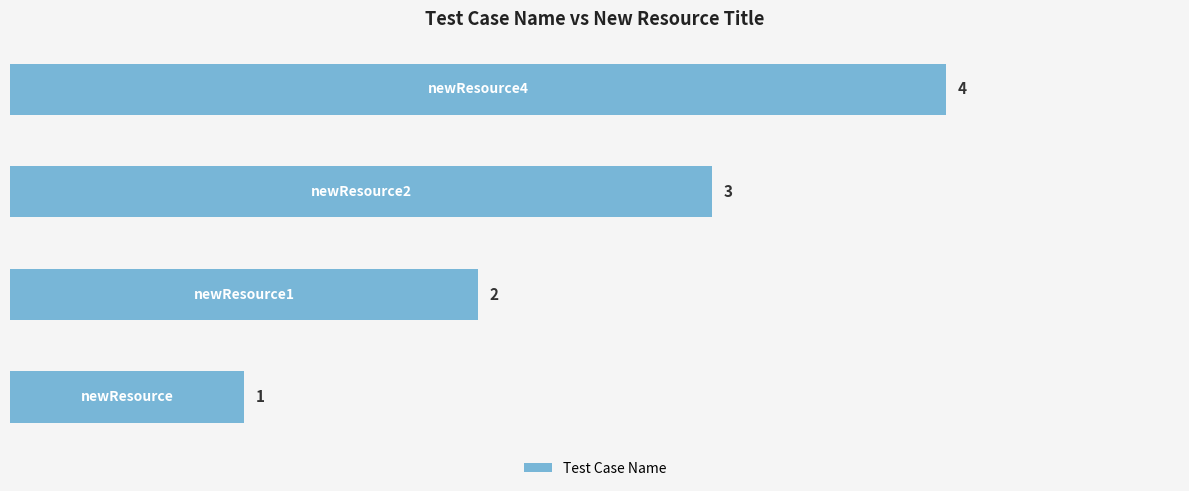

What is the sum of all values?

10